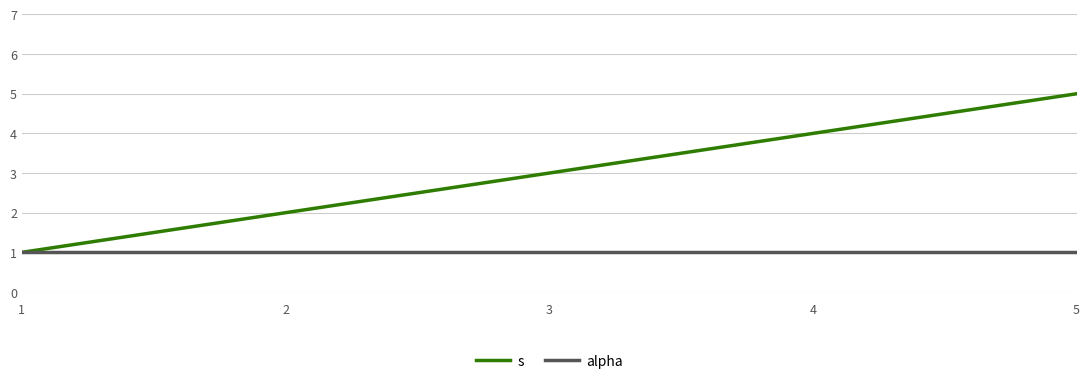

What is the sum of all s values?

15